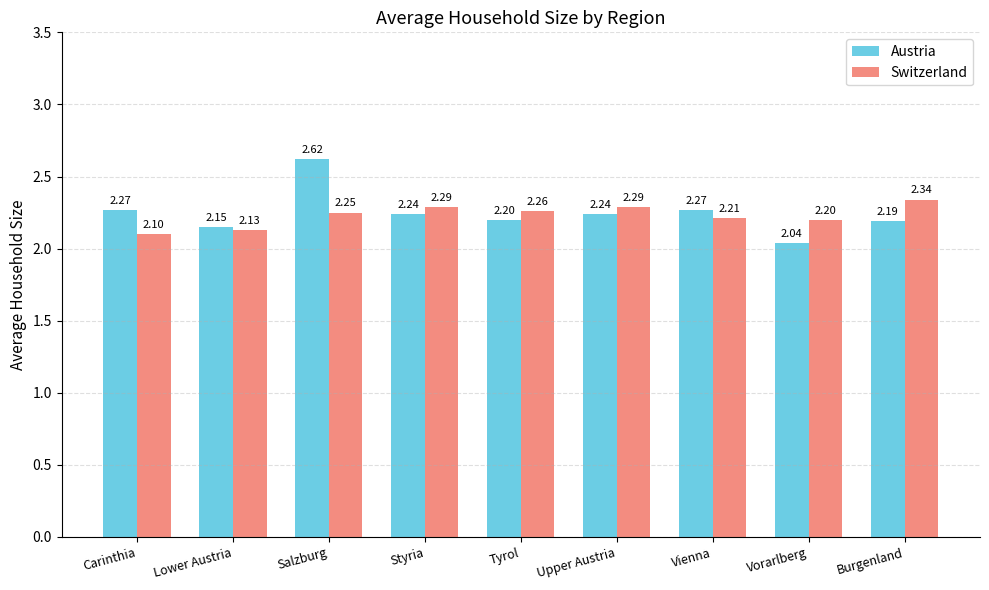

What is the average value of the Switzerland series?

2.2